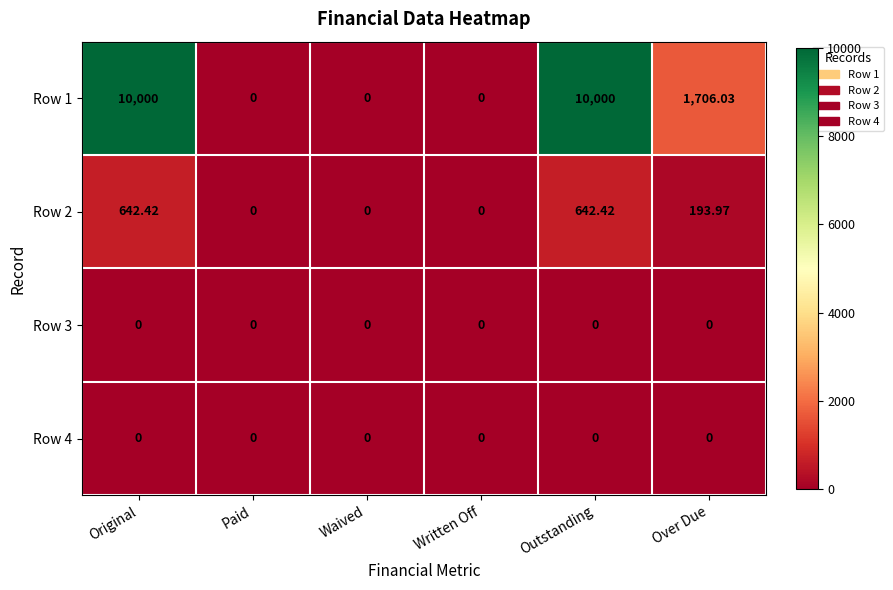

Where is Row 2 nearest to the value 321?

Over Due